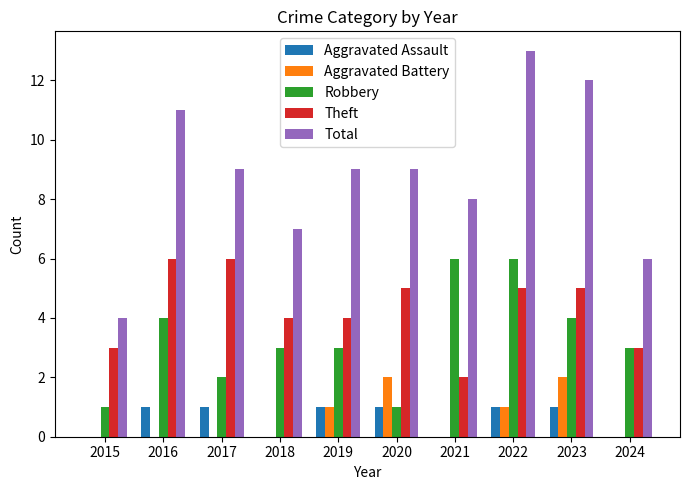

Reading left to right, extract all data points from this chart.

Aggravated Assault: 0	1	1	0	1	1	0	1	1	0
Aggravated Battery: 0	0	0	0	1	2	0	1	2	0
Robbery: 1	4	2	3	3	1	6	6	4	3
Theft: 3	6	6	4	4	5	2	5	5	3
Total: 4	11	9	7	9	9	8	13	12	6